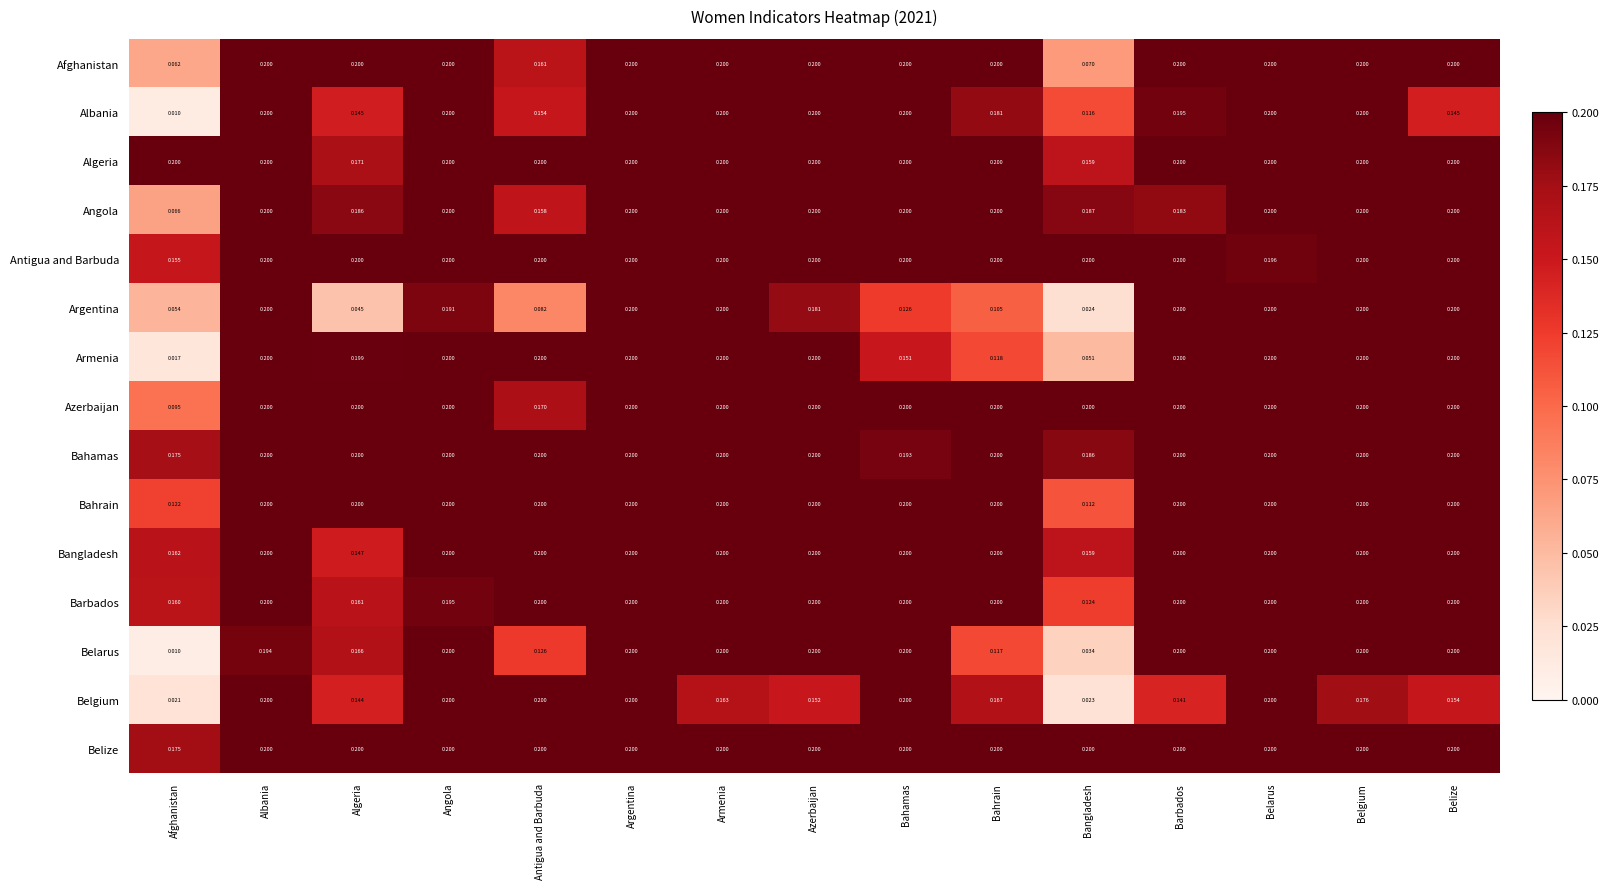

At which label is Azerbaijan closest to 0?

Afghanistan